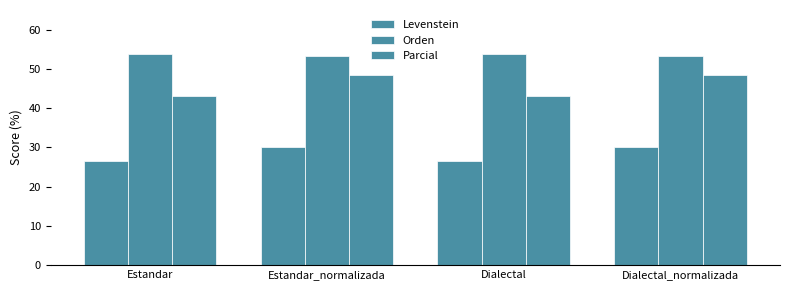

The Orden series shows 95.2 at Dialectal. True or false?

False